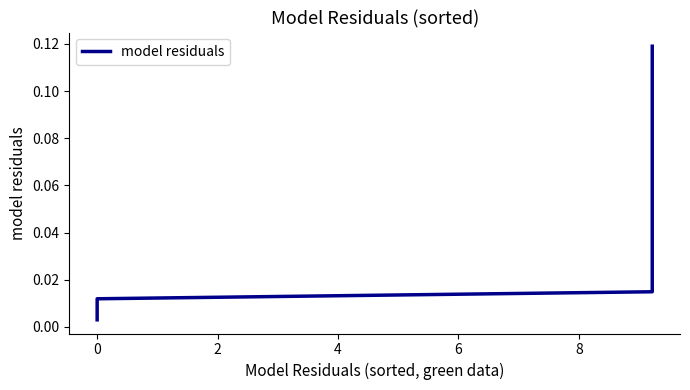

The value at 14 is 0.0. True or false?

False